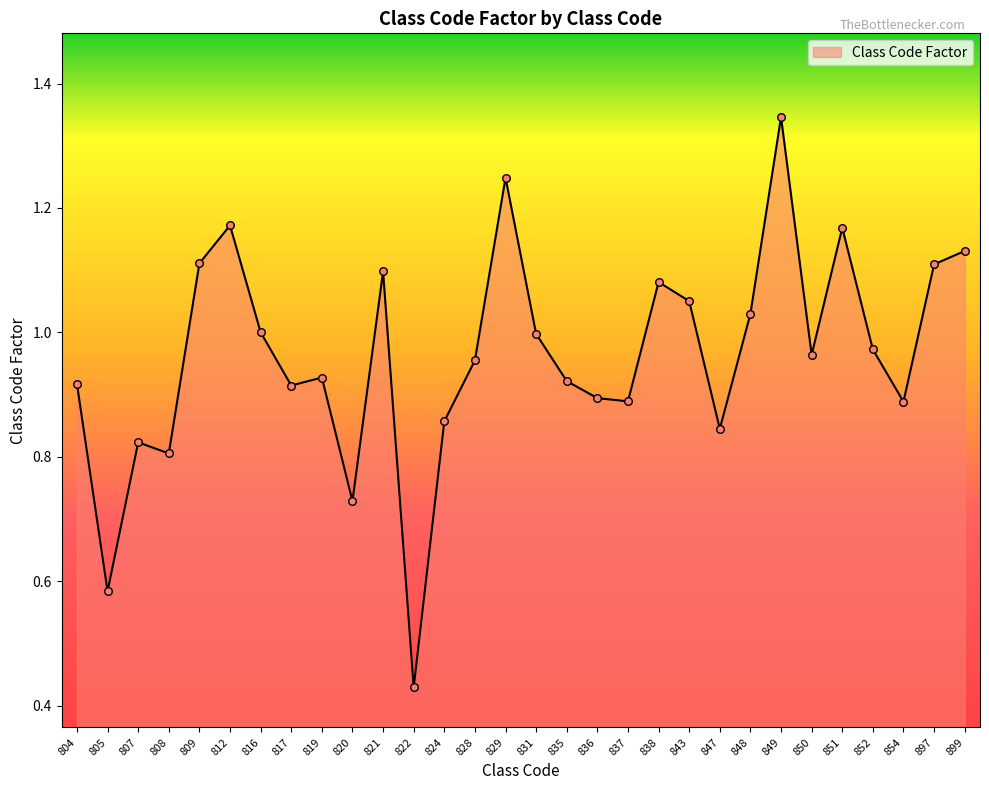

Between 828 and 822, which is larger?

828